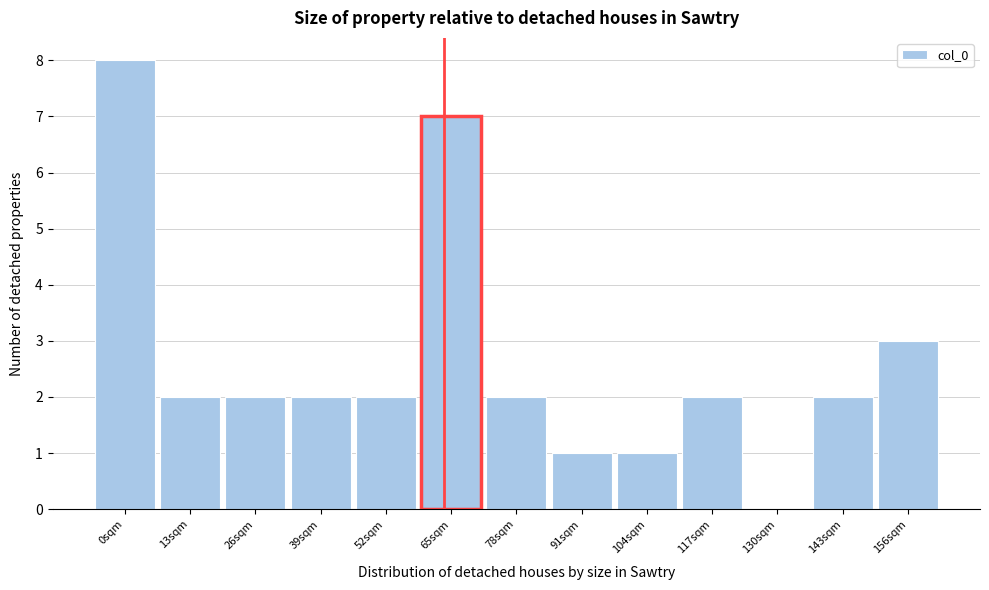

Reading right to left, extract all data points from this chart.

156sqm=3	143sqm=2	130sqm=0	117sqm=2	104sqm=1	91sqm=1	78sqm=2	65sqm=7	52sqm=2	39sqm=2	26sqm=2	13sqm=2	0sqm=8